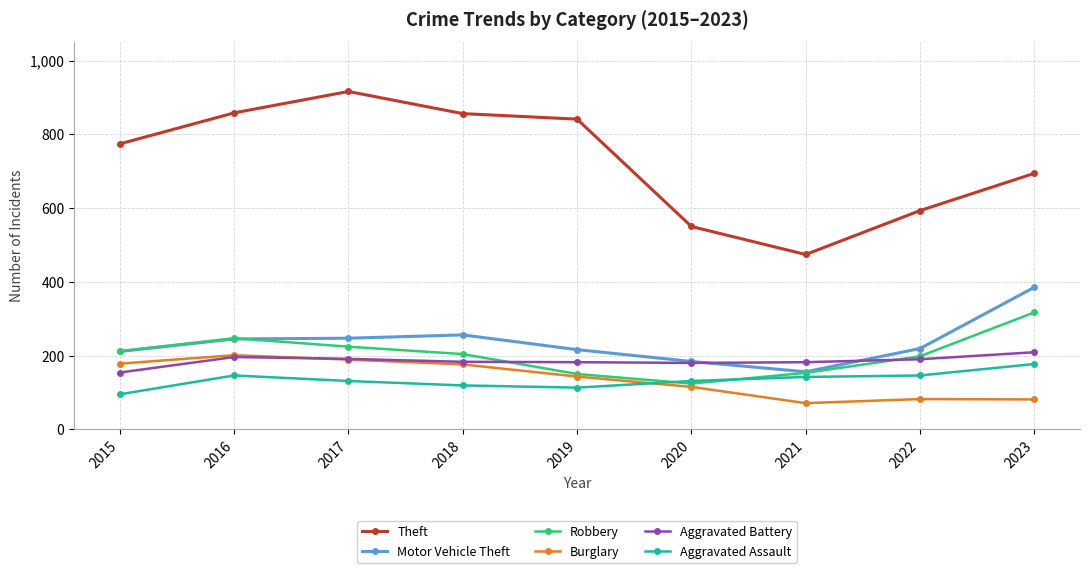

What is the value of the Aggravated Battery point at the 9th from the left?

209